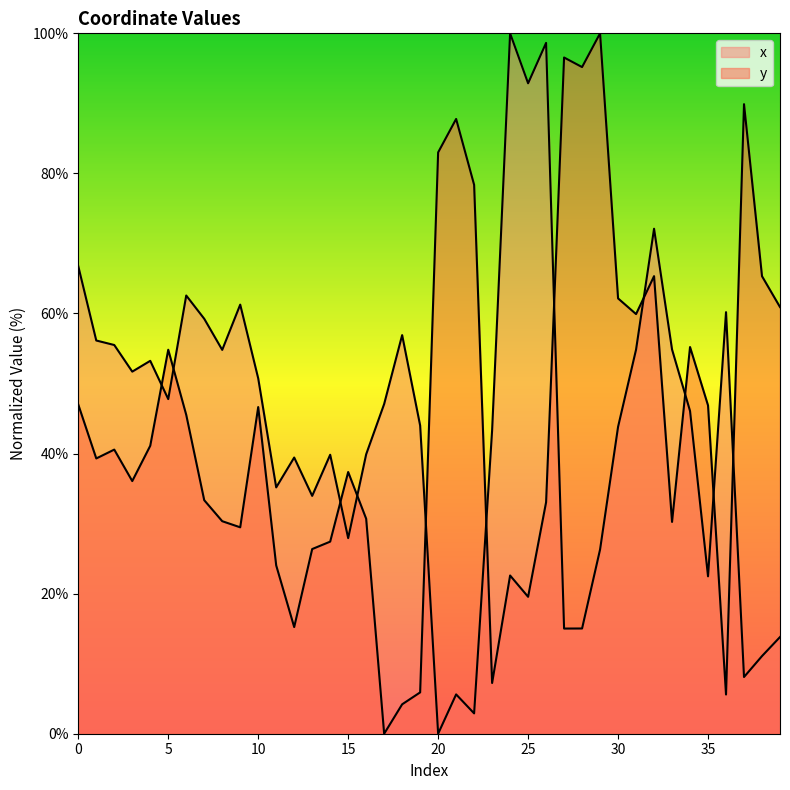

Is it true that y equals 78.4 at 22?

True